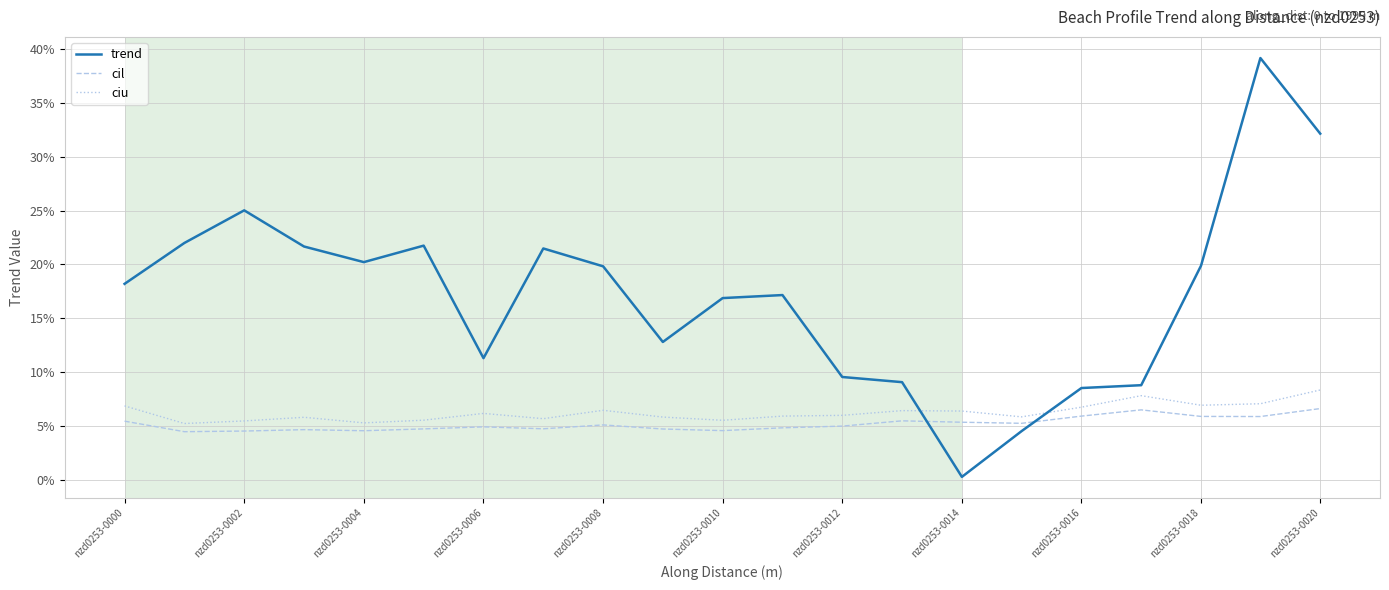

True or false: cil and trend intersect in this chart.

True